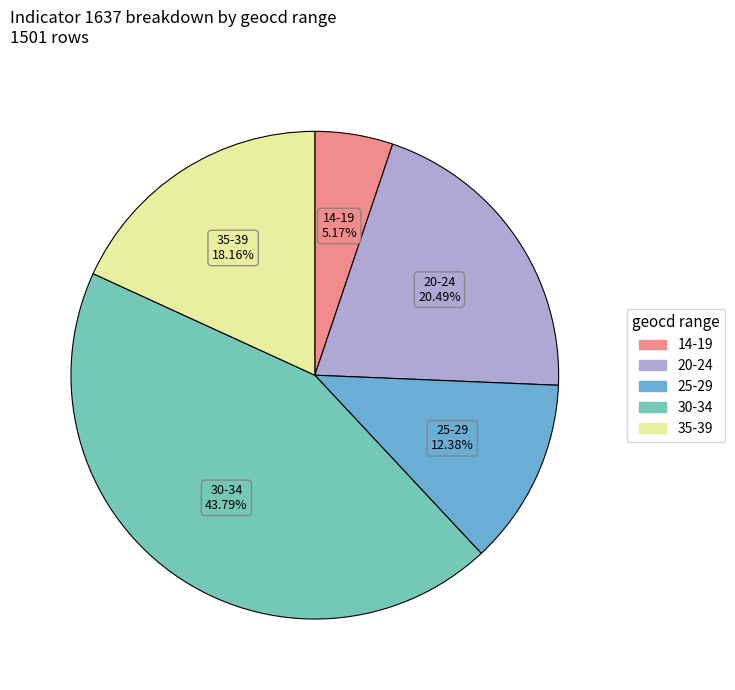

Is there any slice that represents more than half of the pie?

No